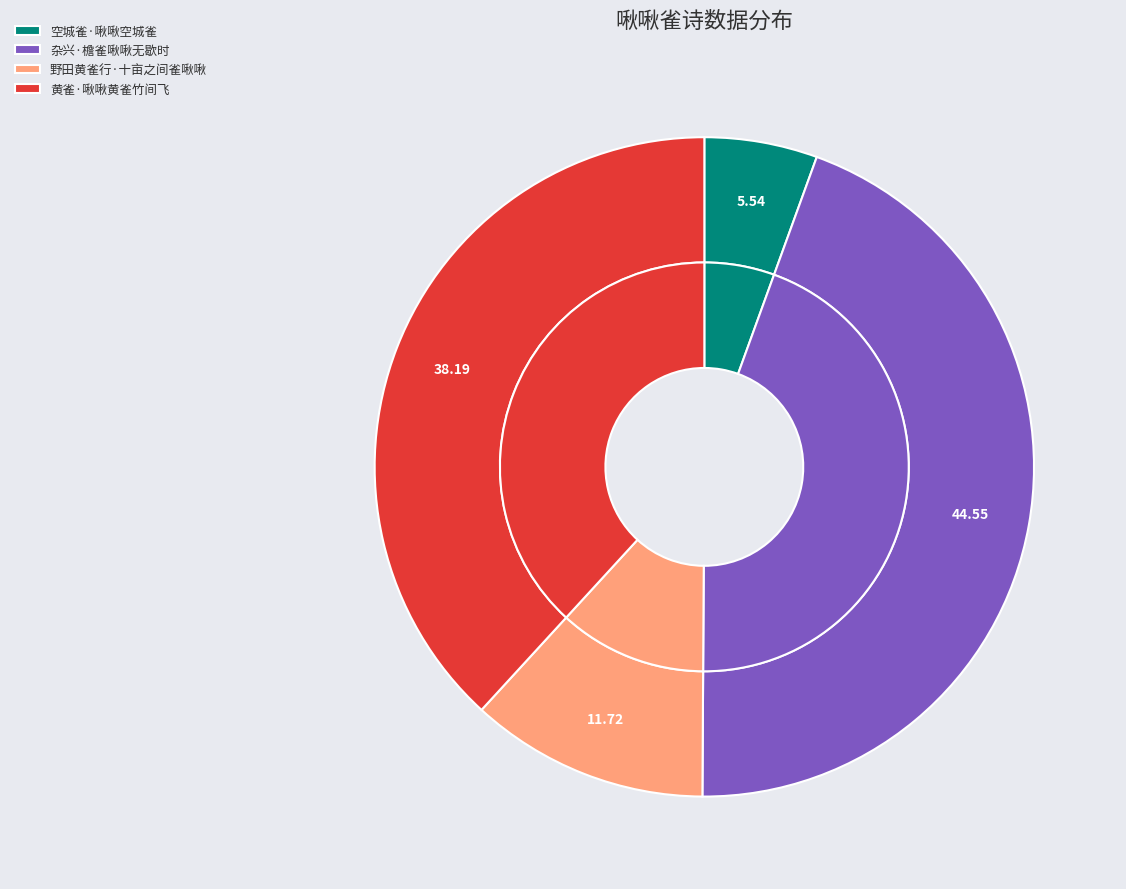

To the nearest percent, what is the combined percentage of 杂兴·檐雀啾啾无歇时 and 黄雀·啾啾黄雀竹间飞?

83%